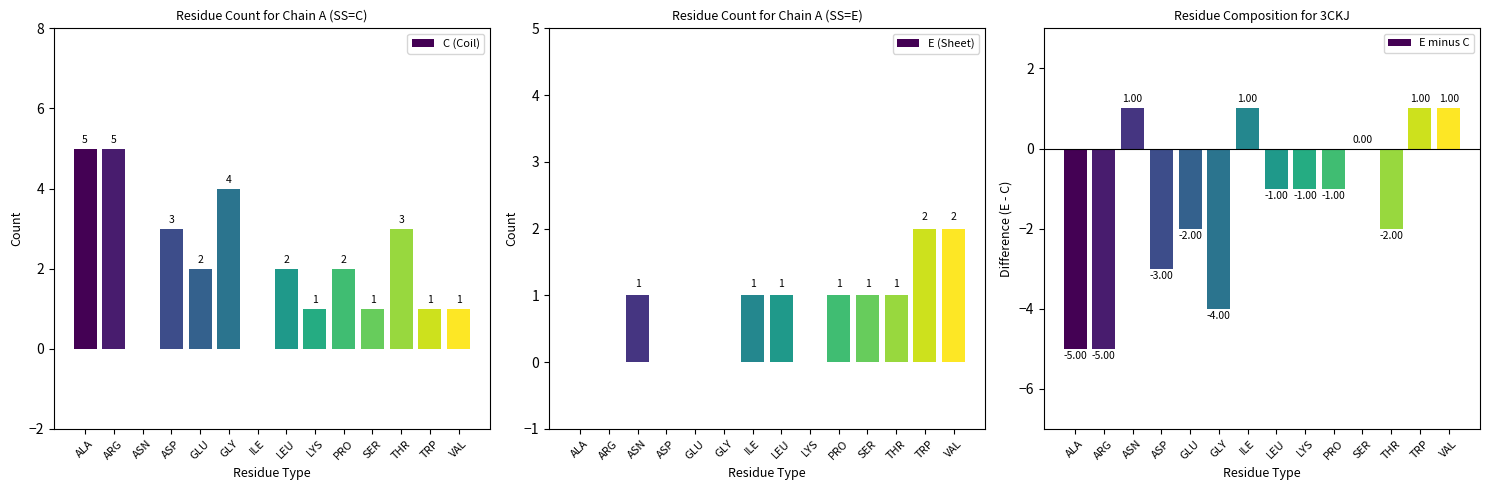

What position from the right is GLY?

9